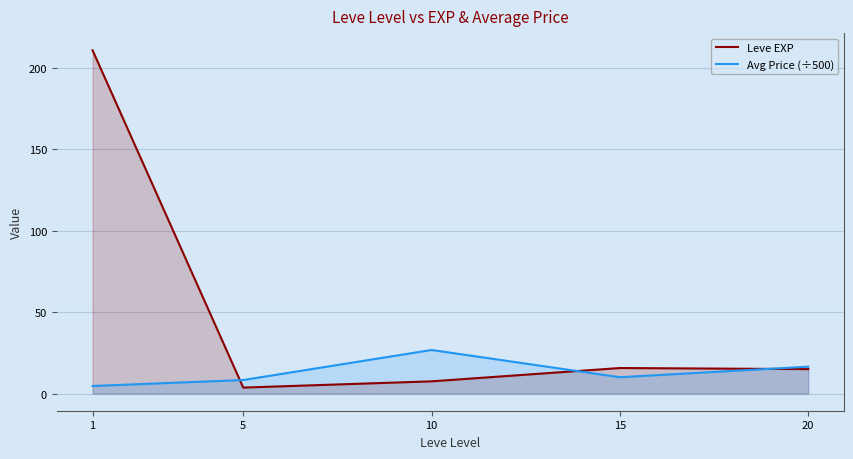

Between 10 and 15, which series saw the biggest shift?

Avg Price (÷500)